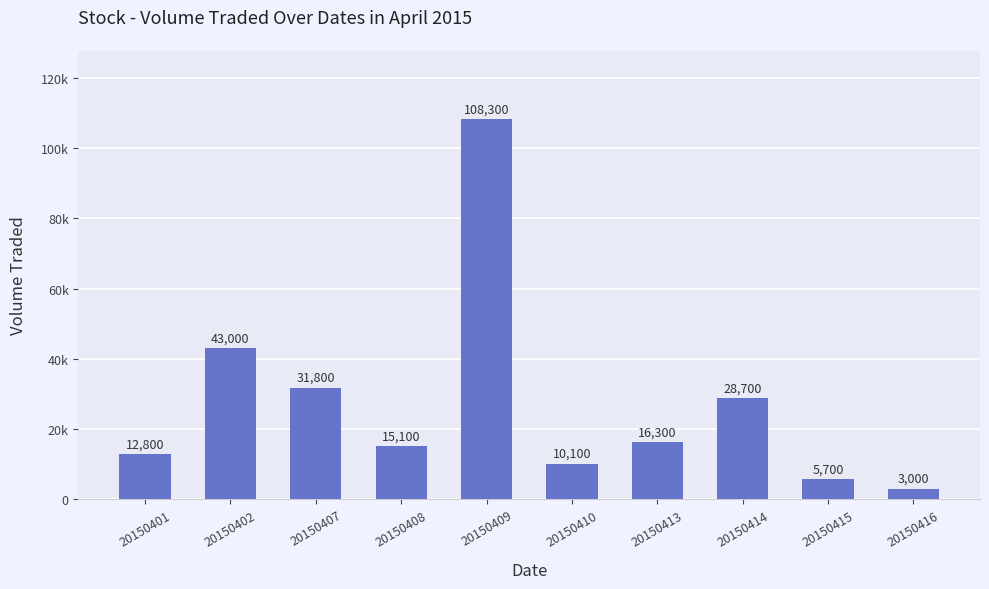

Reading left to right, transcribe all the data shown in this chart.

20150401=12800	20150402=43000	20150407=31800	20150408=15100	20150409=108300	20150410=10100	20150413=16300	20150414=28700	20150415=5700	20150416=3000